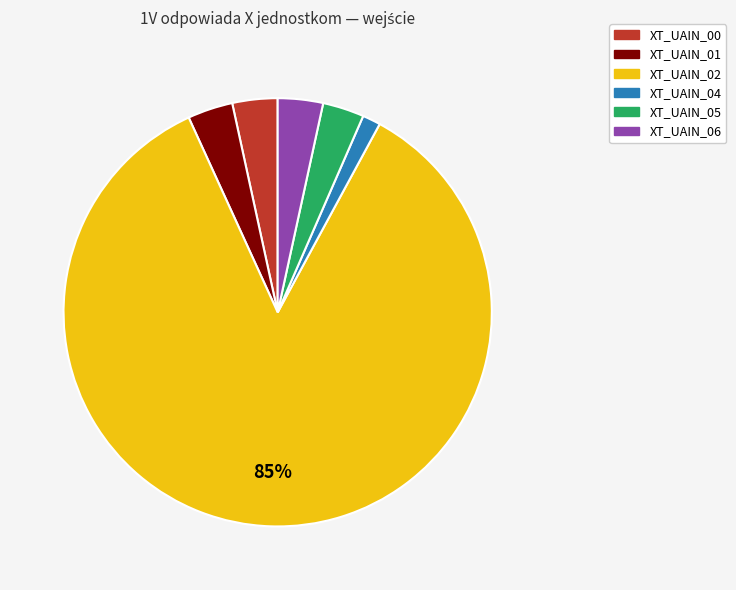

Which category has the smallest portion of the pie?

XT_UAIN_04